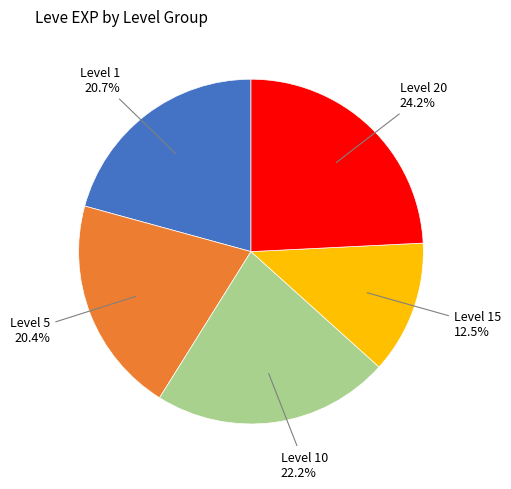

Is there any slice that represents more than half of the pie?

No